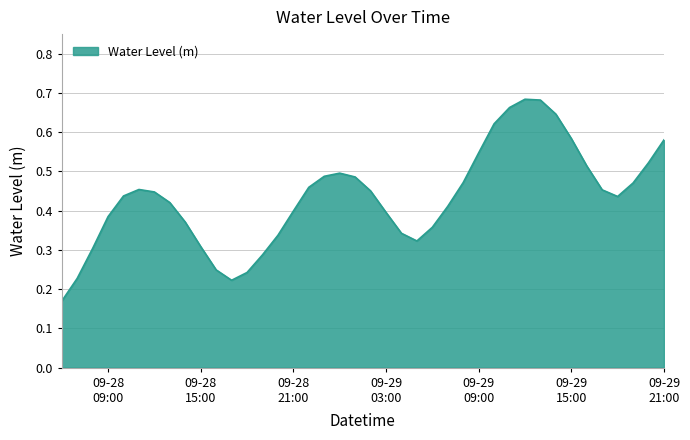

At which label is the value closest to 0?

2024-09-28 06:00:00